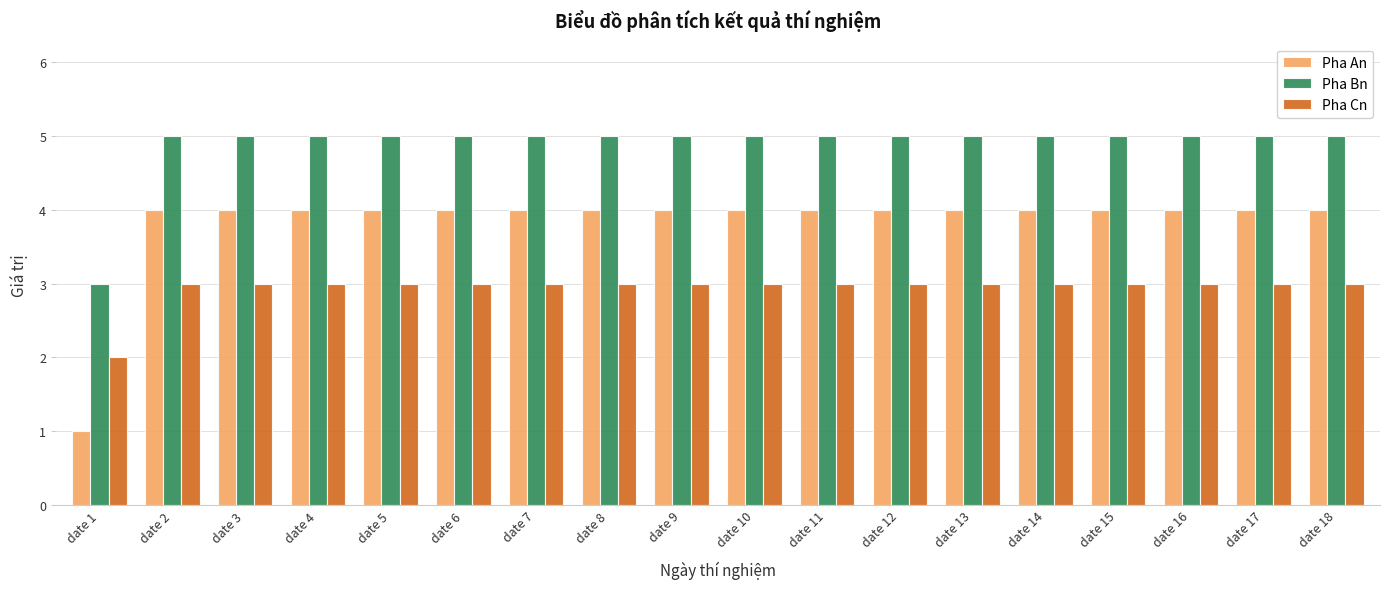

List the series in order of their peak value, highest first.

Pha Bn, Pha An, Pha Cn